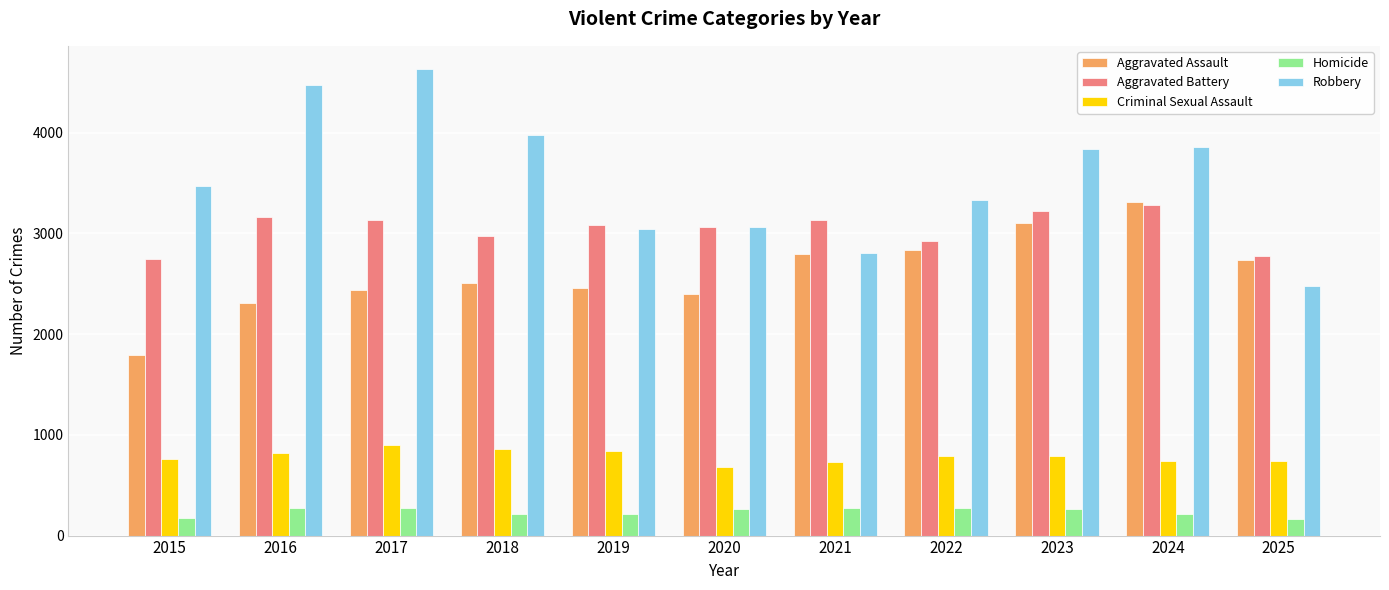

What value does the Criminal Sexual Assault series have at 2023, to the nearest 5?

795